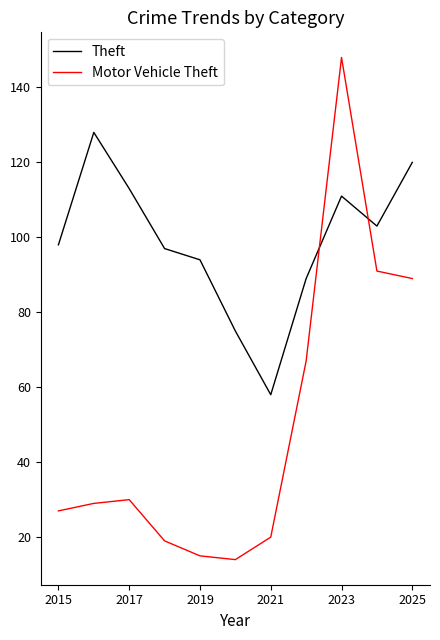

Reading left to right, list all the values displayed in this chart.

Theft: 98	128	113	97	94	75	58	89	111	103	120
Motor Vehicle Theft: 27	29	30	19	15	14	20	67	148	91	89